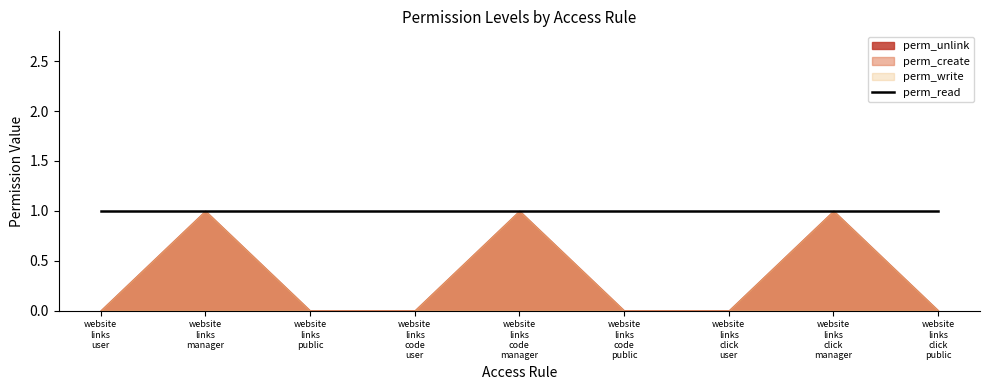

What is the difference between the maximum and minimum values in the perm_create series?

1